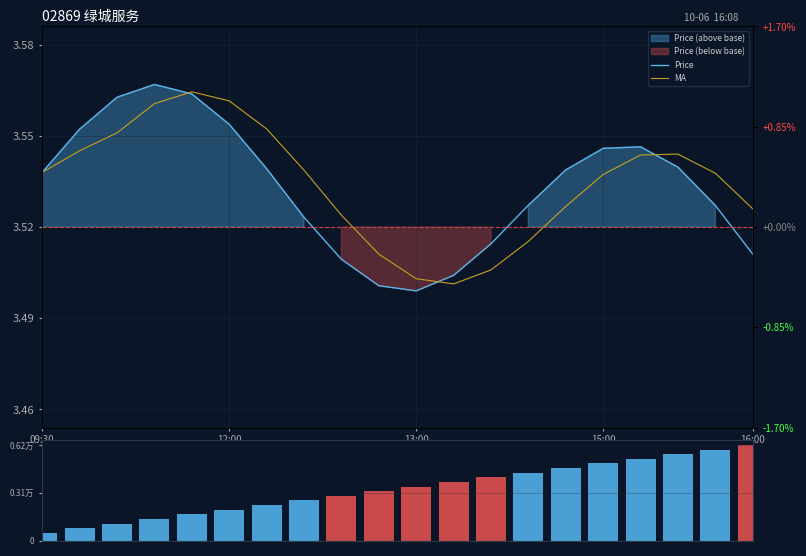

How many MA values are between 3 and 4?

20